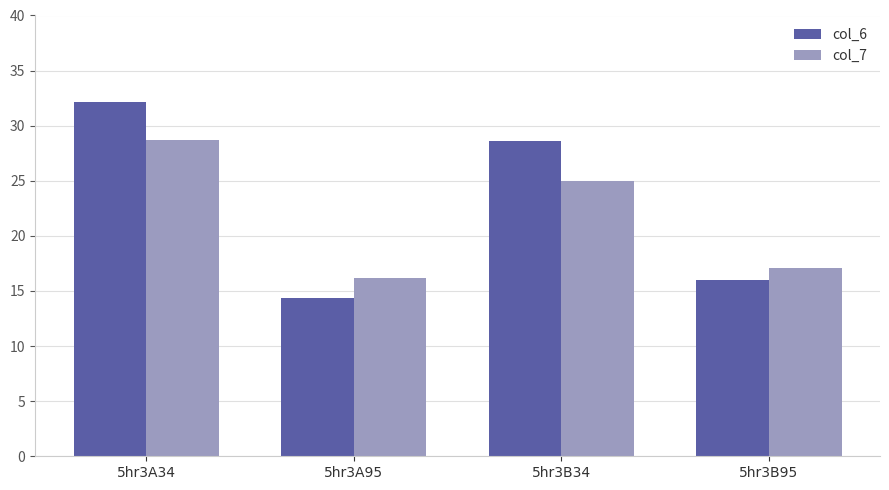

What is the difference between the maximum and minimum values in the col_7 series?

12.4